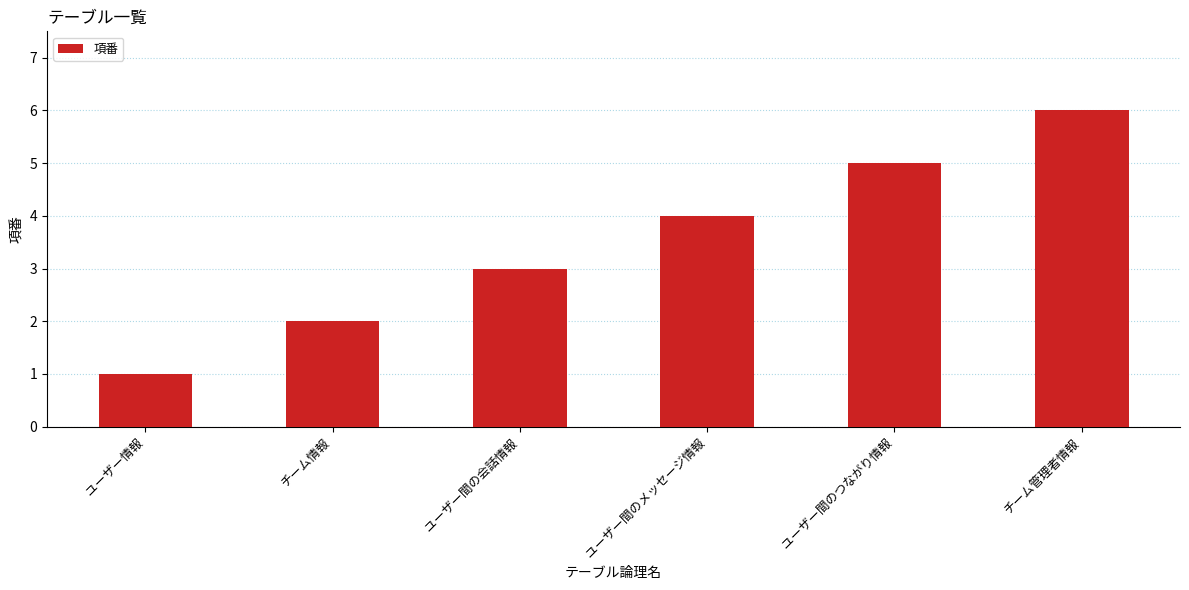

How many data points does each series have?

6